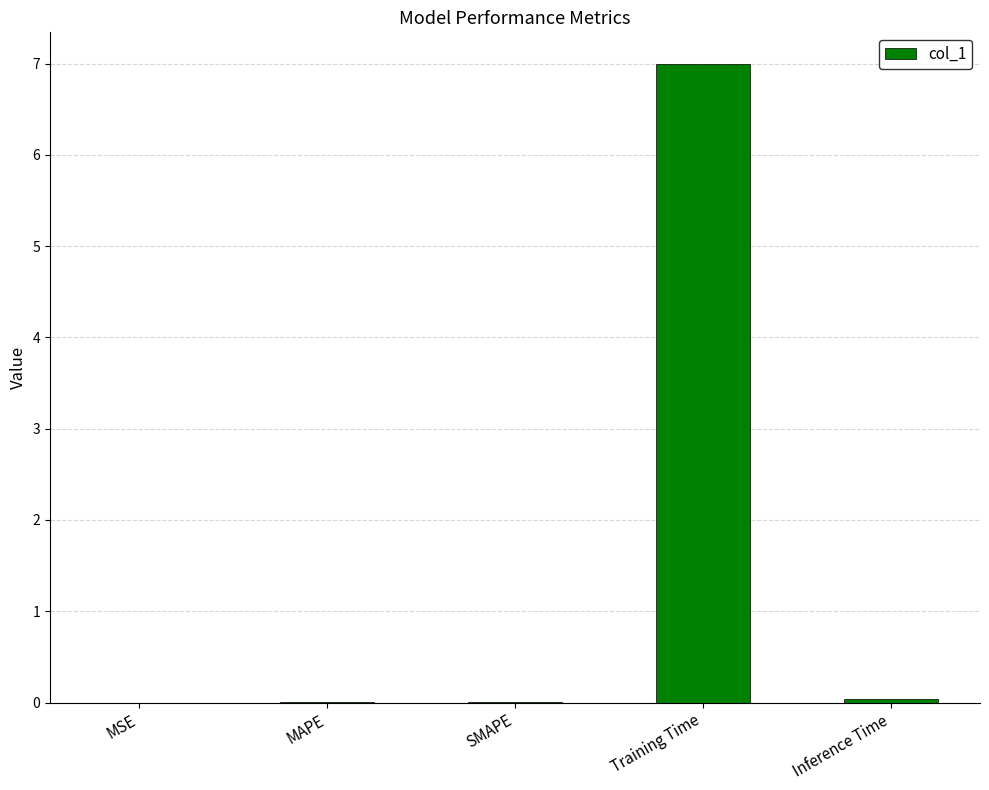

What is the maximum value shown in the chart?

7.0